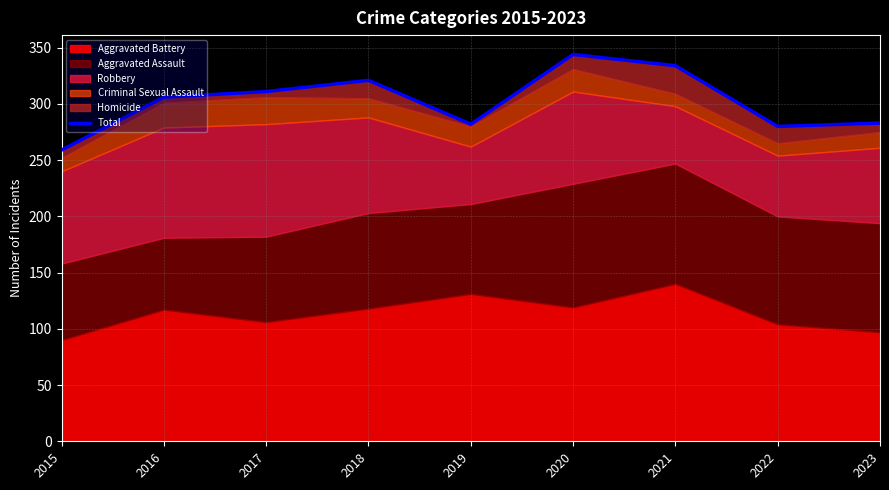

What is the greatest value displayed?

344